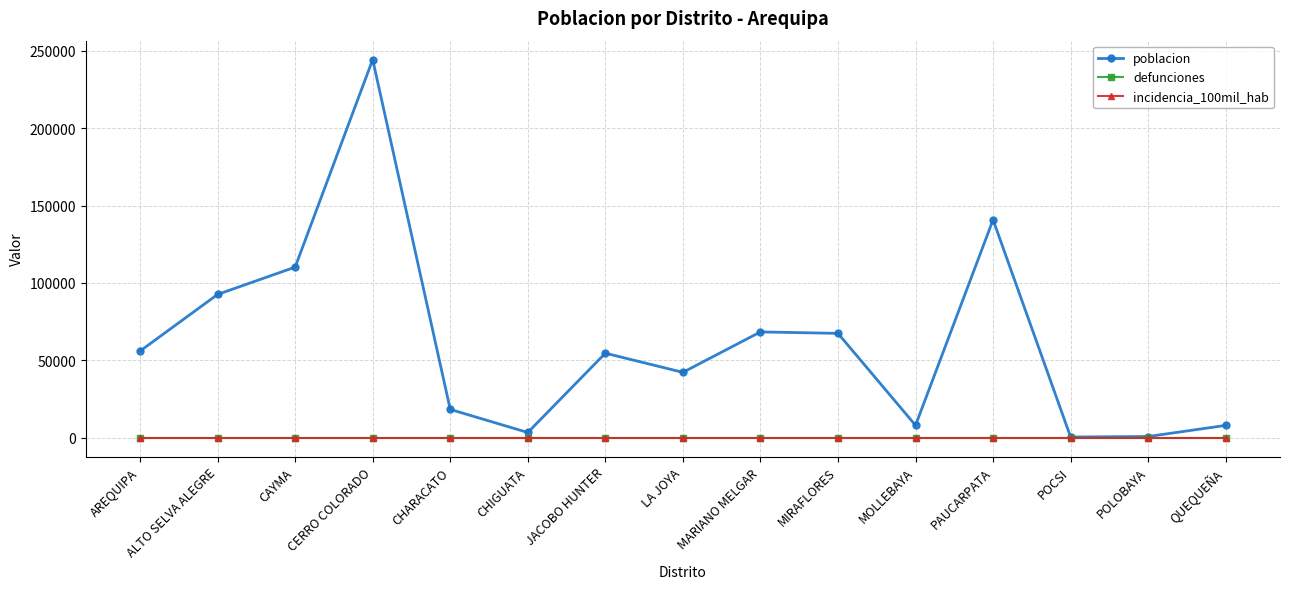

Reading right to left, transcribe all the data shown in this chart.

poblacion: QUEQUEÑA=7974	POLOBAYA=798	POCSI=471	PAUCARPATA=140772	MOLLEBAYA=8012	MIRAFLORES=67421	MARIANO MELGAR=68358	LA JOYA=42239	JACOBO HUNTER=54617	CHIGUATA=3387	CHARACATO=18293	CERRO COLORADO=244282	CAYMA=110215	ALTO SELVA ALEGRE=92580	AREQUIPA=56005
defunciones: QUEQUEÑA=0	POLOBAYA=0	POCSI=0	PAUCARPATA=0	MOLLEBAYA=0	MIRAFLORES=0	MARIANO MELGAR=0	LA JOYA=0	JACOBO HUNTER=0	CHIGUATA=0	CHARACATO=0	CERRO COLORADO=0	CAYMA=0	ALTO SELVA ALEGRE=0	AREQUIPA=0
incidencia_100mil_hab: QUEQUEÑA=0	POLOBAYA=0	POCSI=0	PAUCARPATA=0	MOLLEBAYA=0	MIRAFLORES=0	MARIANO MELGAR=0	LA JOYA=0	JACOBO HUNTER=0	CHIGUATA=0	CHARACATO=0	CERRO COLORADO=0	CAYMA=0	ALTO SELVA ALEGRE=0	AREQUIPA=0